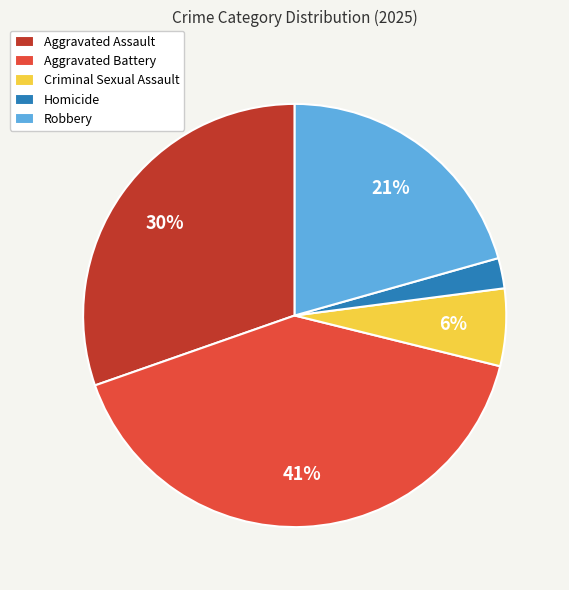

Is it true that Robbery is 8% of the pie?

False